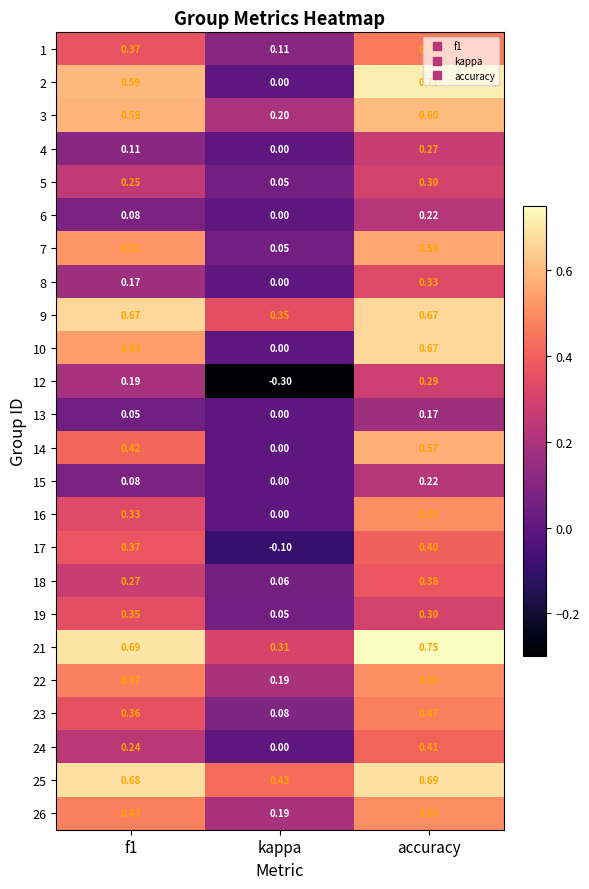

At which category does the chart reach its minimum across all series?

kappa